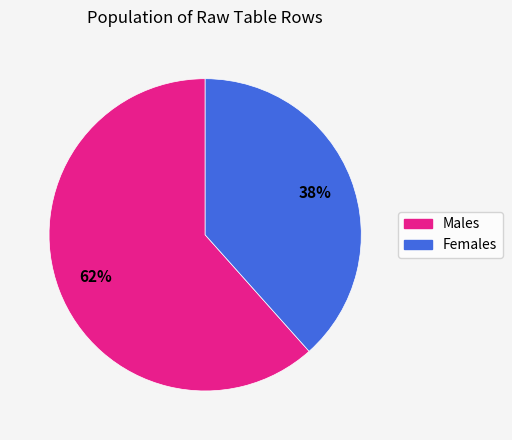

Is there any slice that represents more than half of the pie?

Yes